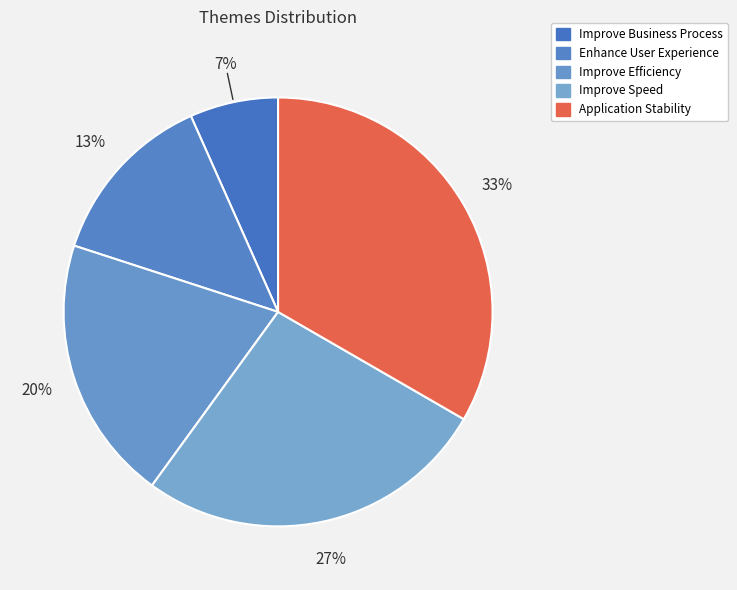

Rank the categories by value from lowest to highest.

Improve Business Process, Enhance User Experience, Improve Efficiency, Improve Speed, Application Stability